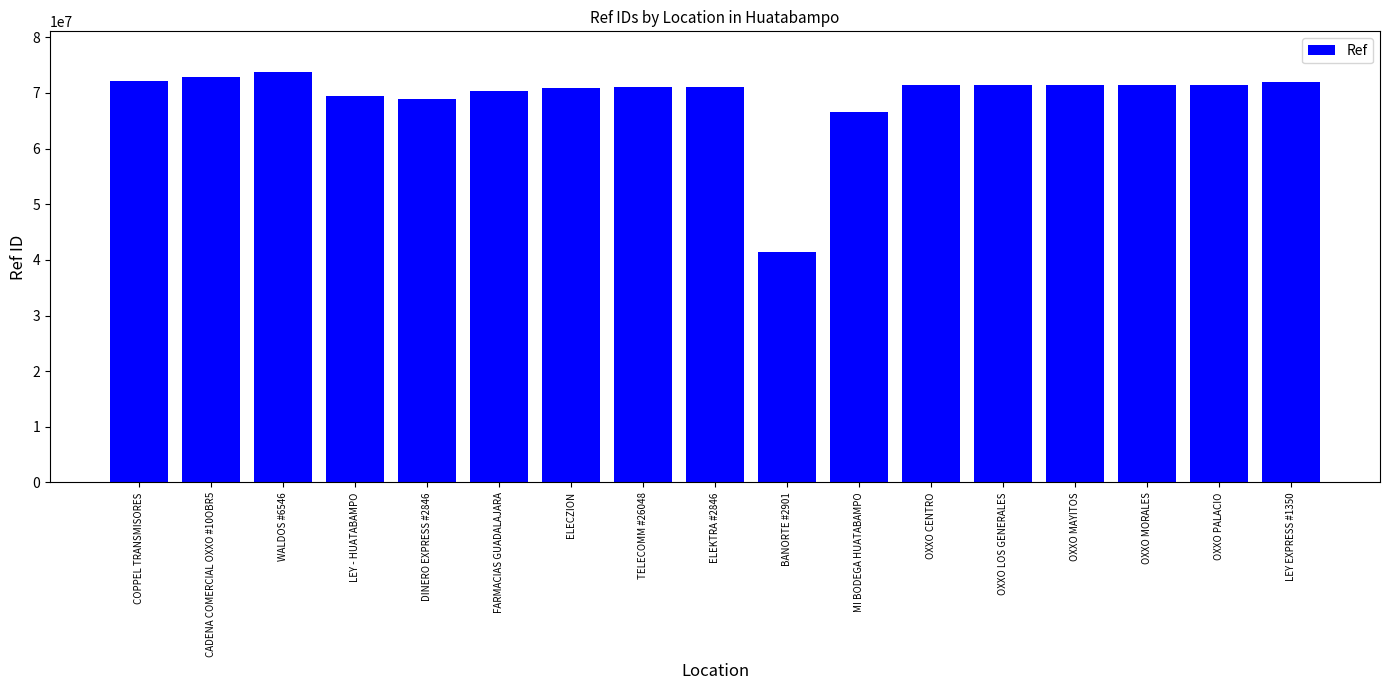

What is the difference between the maximum and second lowest values?

7039258